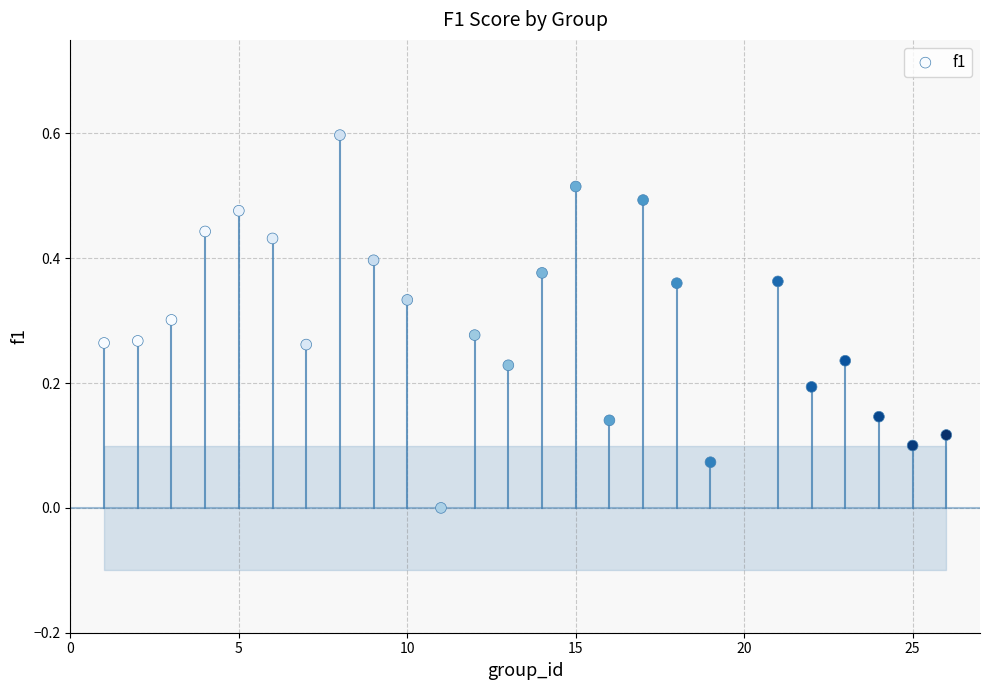

What is the range of Y values (max minus min)?

0.6